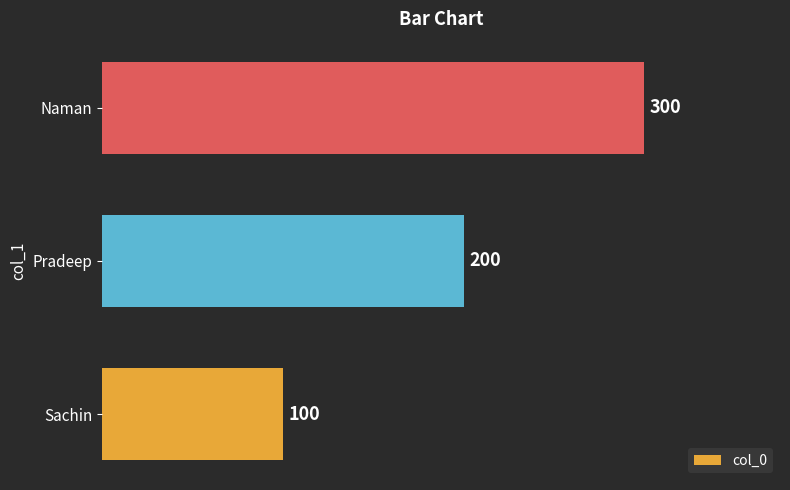

List the labels in order of value, smallest first.

Sachin, Pradeep, Naman